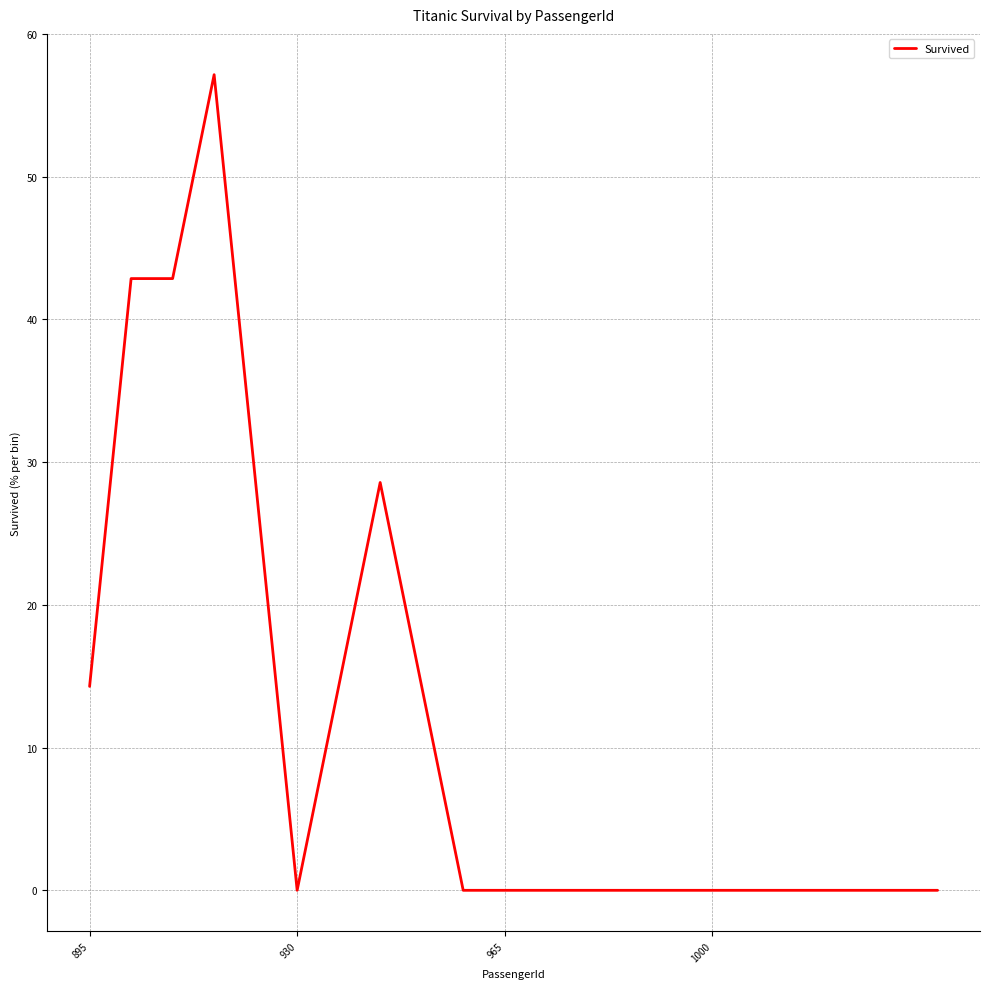

What is the difference between the maximum and minimum values?

57.1